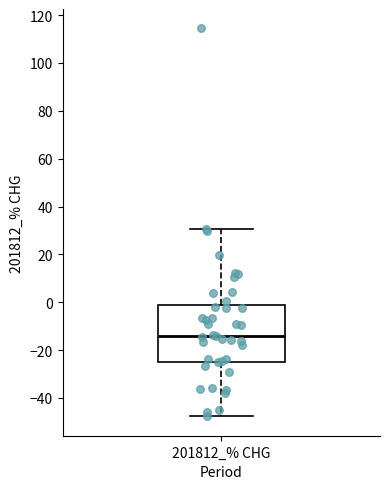

Where does the lower whisker of the box for 201812_% CHG end on the y-axis? The values are not printed on the chart, so give them approximately, as read against the axis.

-48